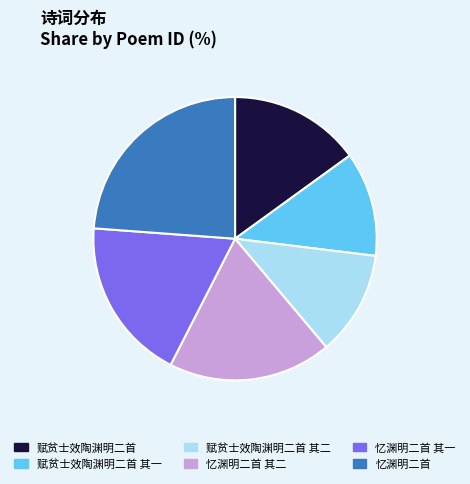

Combined, do 忆渊明二首 其二 and 赋贫士效陶渊明二首 其二 account for over 50%?

No